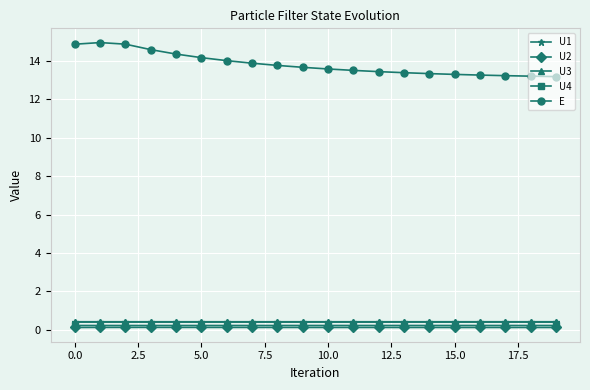

What are all the series names shown in the legend?

U1, U2, U3, U4, E